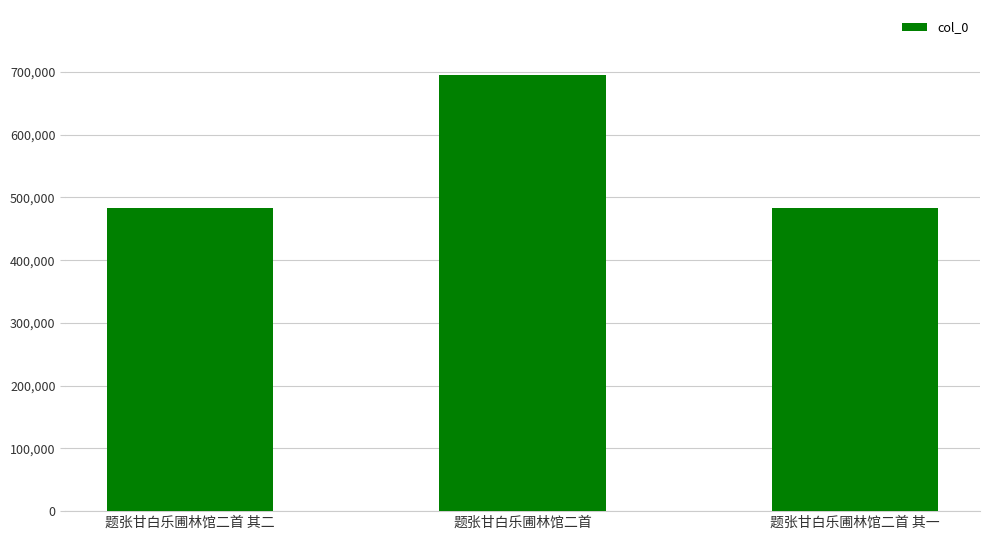

Is it true that the value at 题张甘白乐圃林馆二首 其一 is 483000?

True